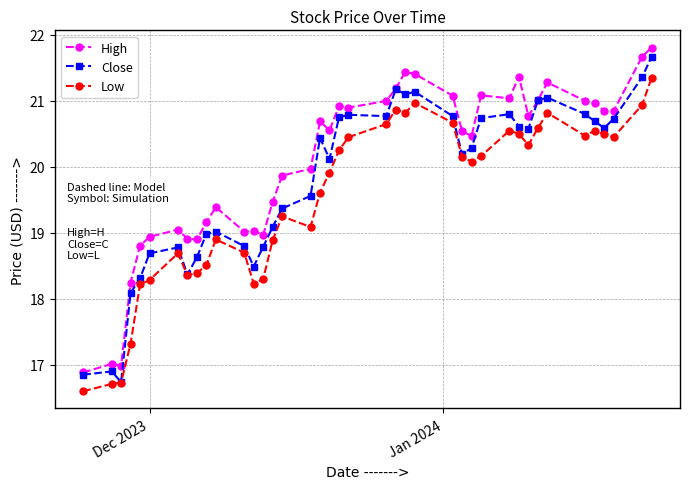

What is the value of the Close point at the 30th from the left?

20.8